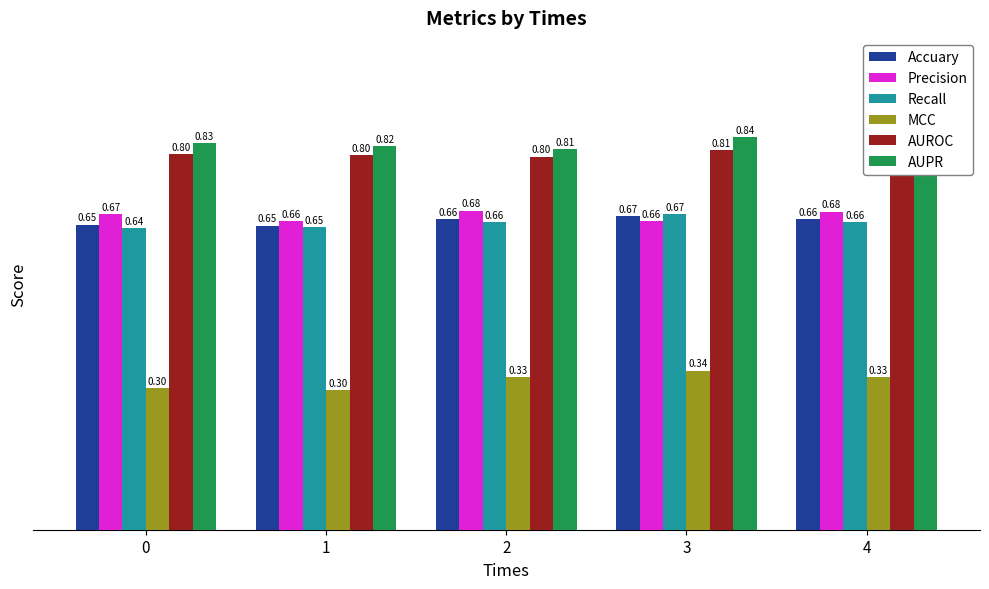

What is the sum of all MCC values?

1.6